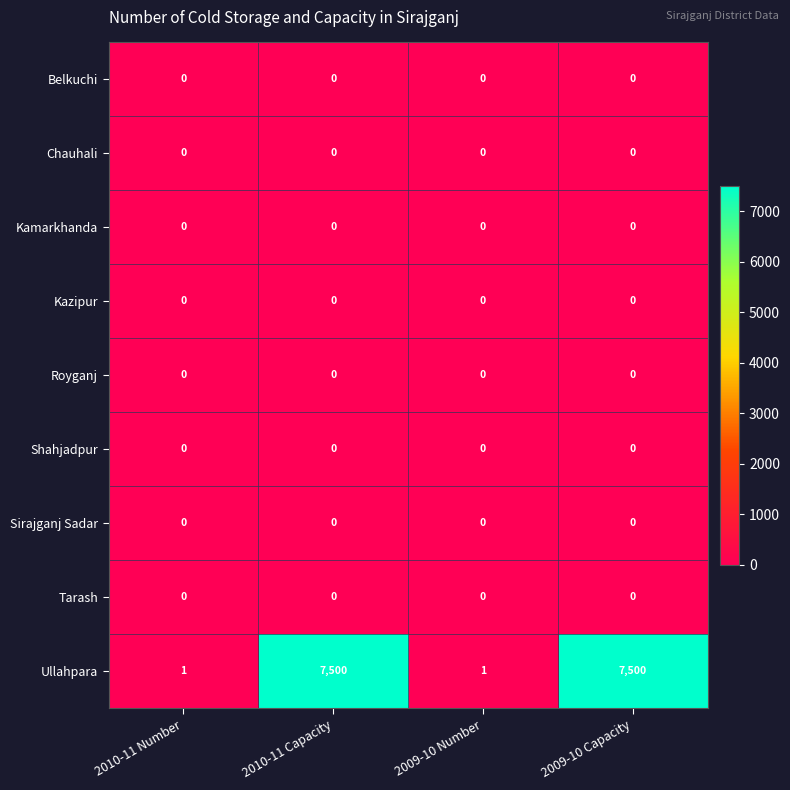

What is the maximum value for Ullahpara?

7500